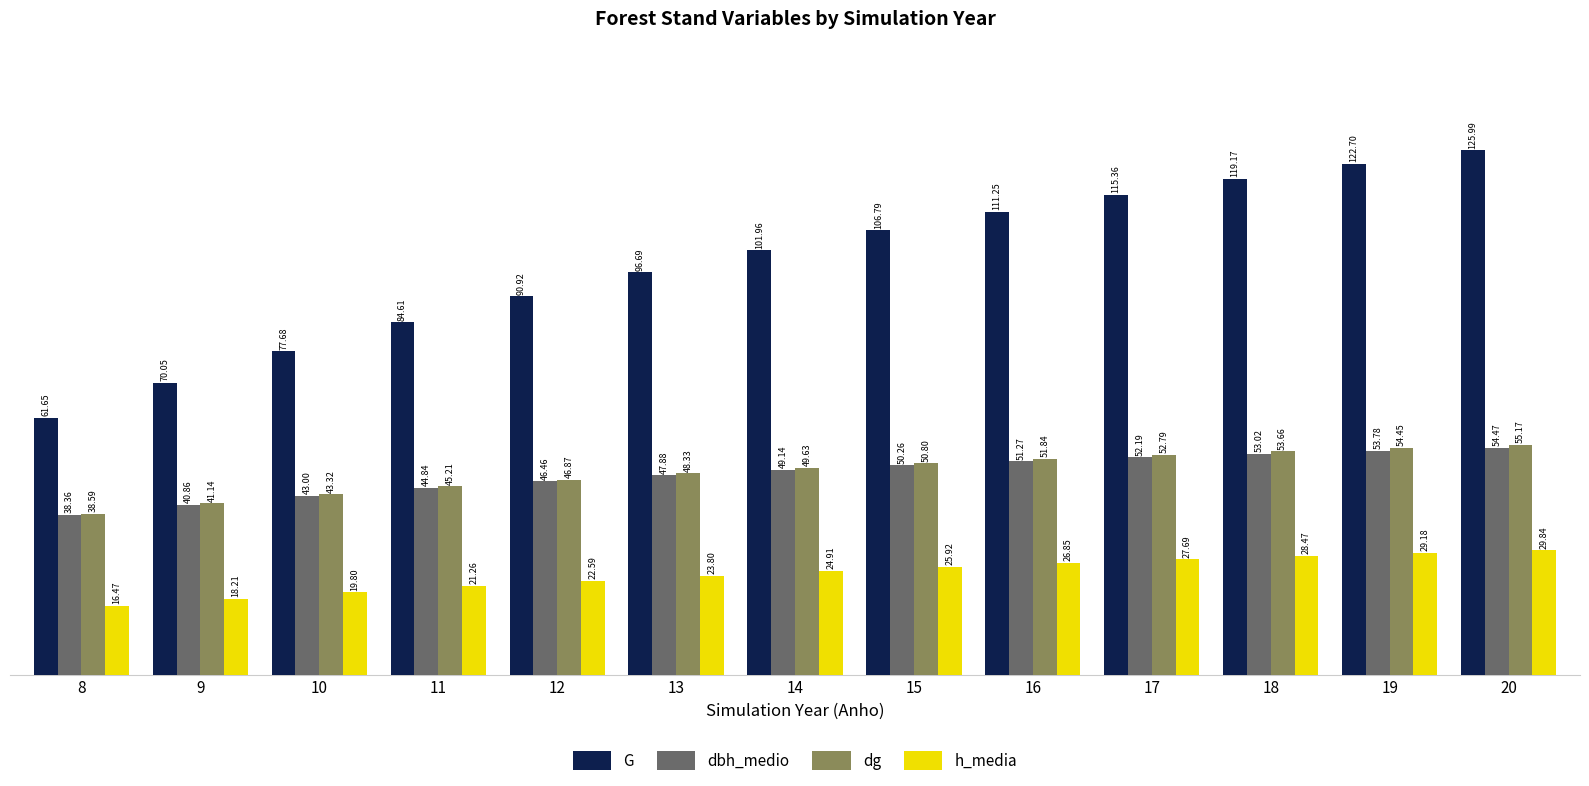

What is the value of the dg bar at the 6th from the left?

48.3